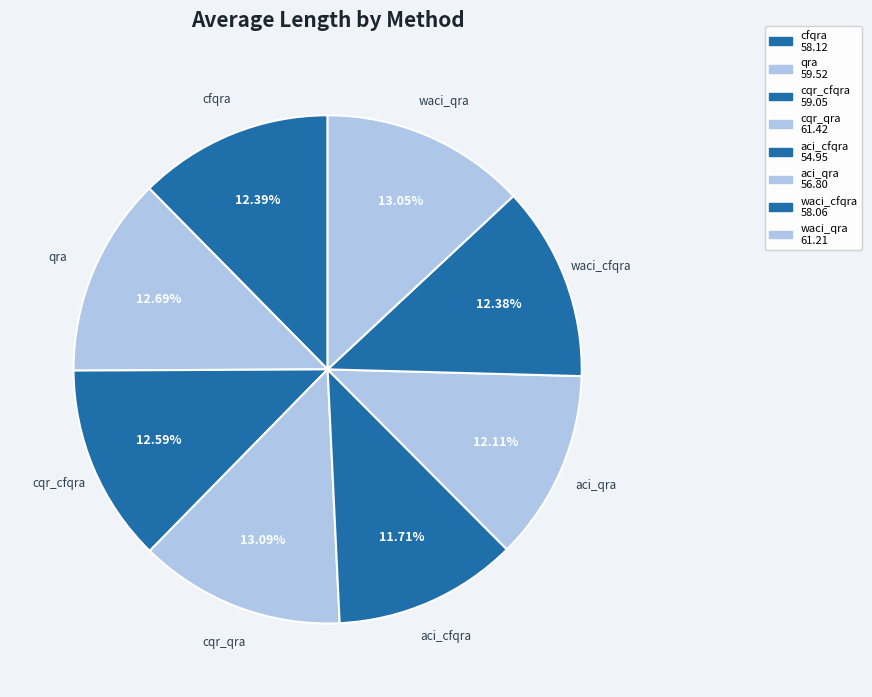

Rank the categories by value from highest to lowest.

cqr_qra, waci_qra, qra, cqr_cfqra, cfqra, waci_cfqra, aci_qra, aci_cfqra